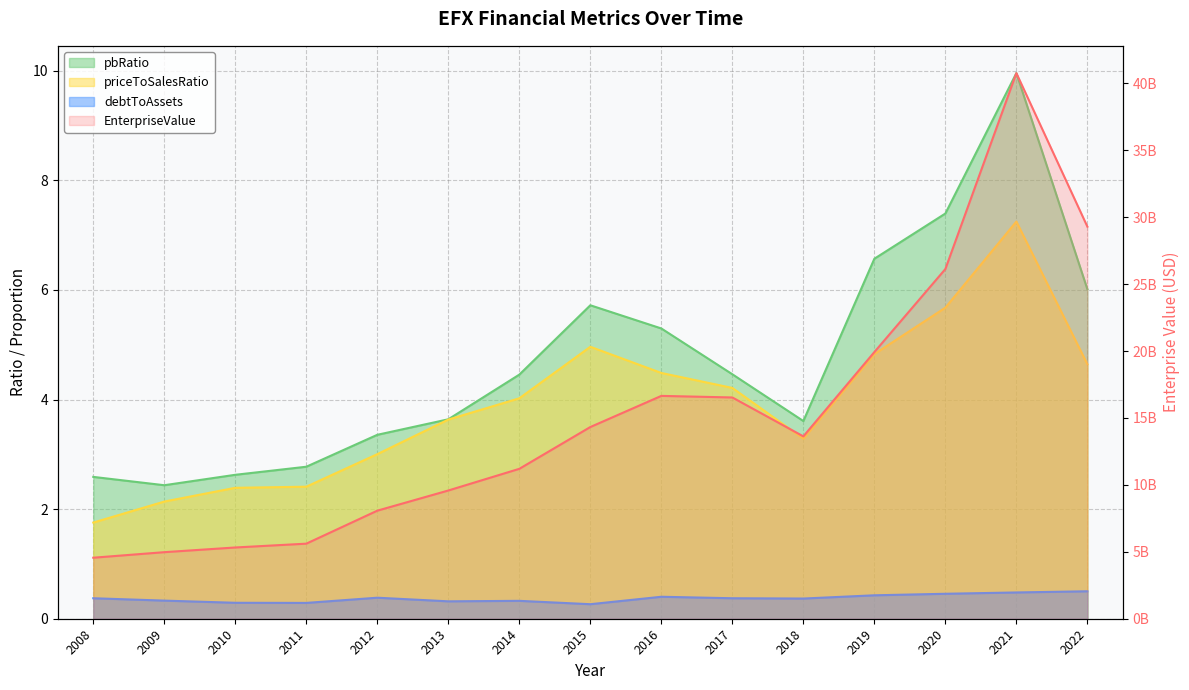

The EnterpriseValue series shows 8072888000.0 at 2012. True or false?

True